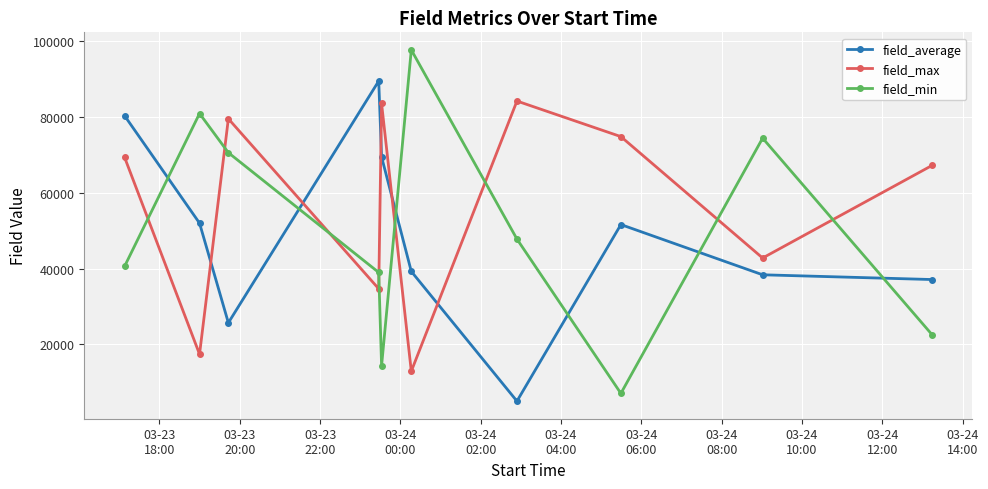

Which series has the largest range (max minus min)?

field_min